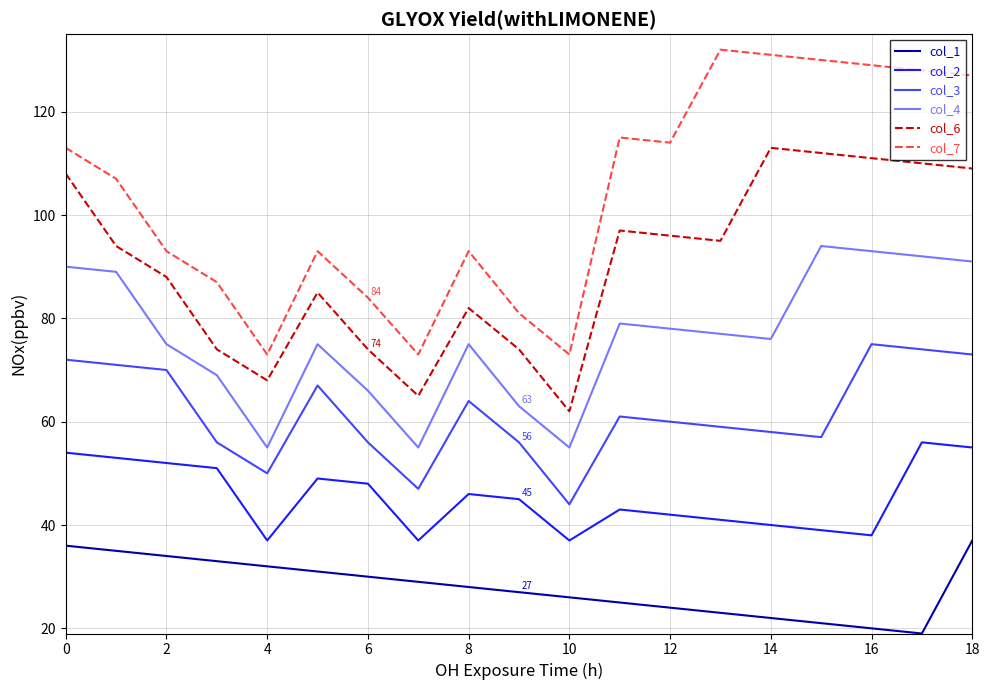

Which series has the largest range (max minus min)?

col_7